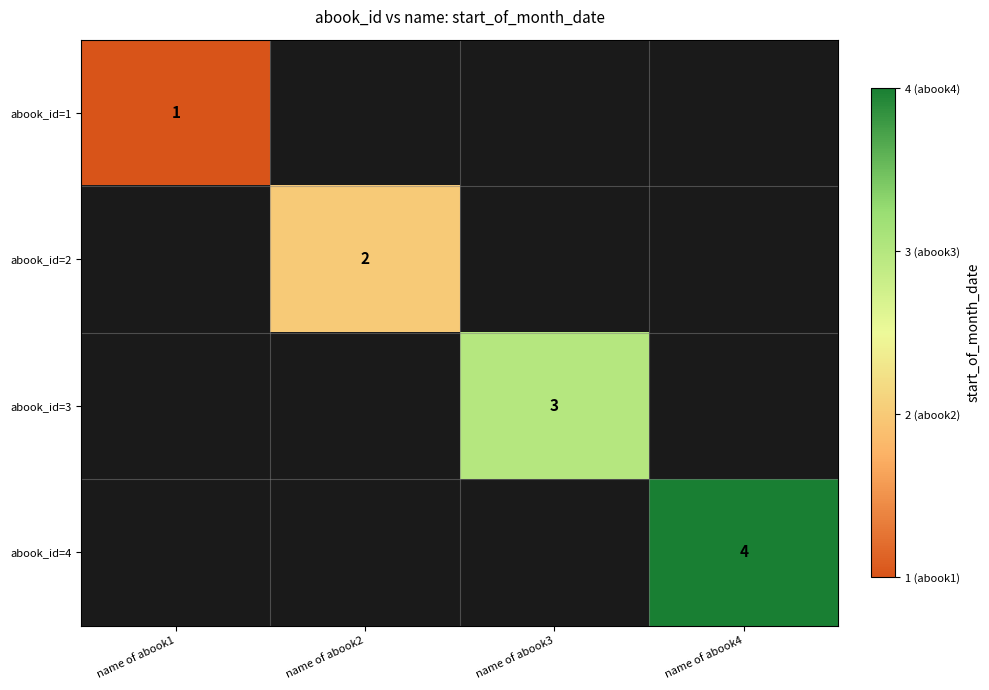

Is it true that abook_id=3 equals 5 at name of abook3?

False